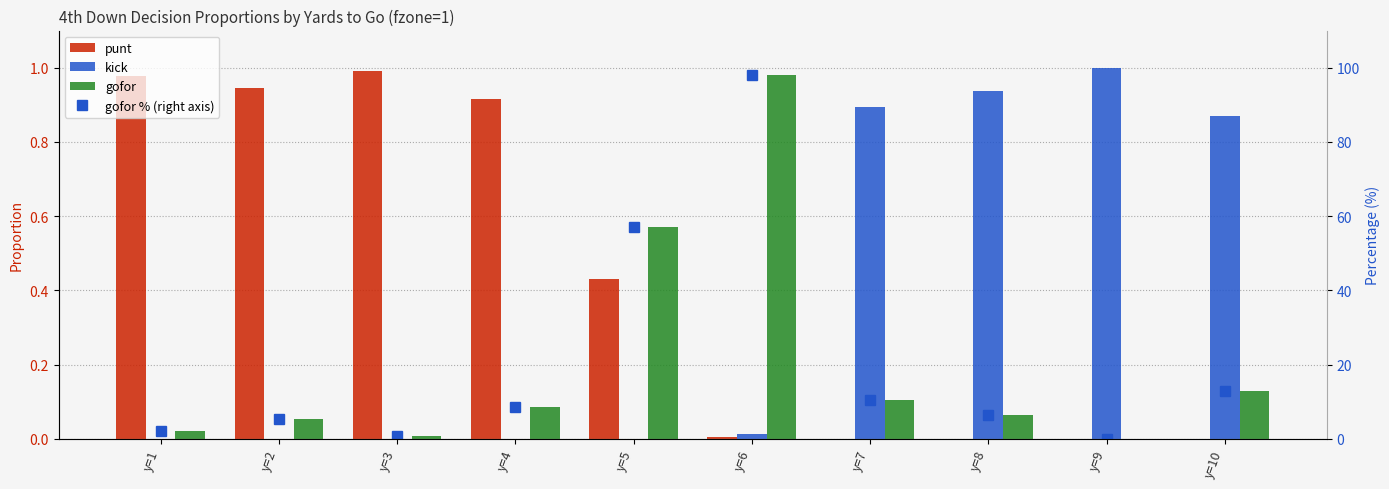

Read the gofor % (right axis) value at y=6.

98.0